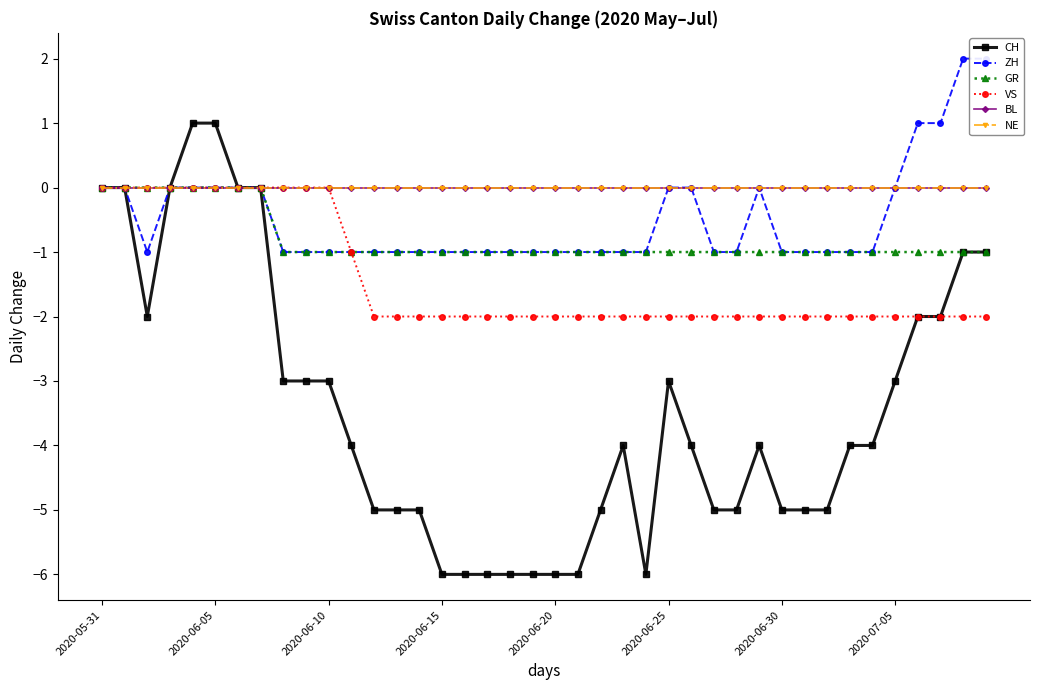

Which series has the largest range (max minus min)?

CH